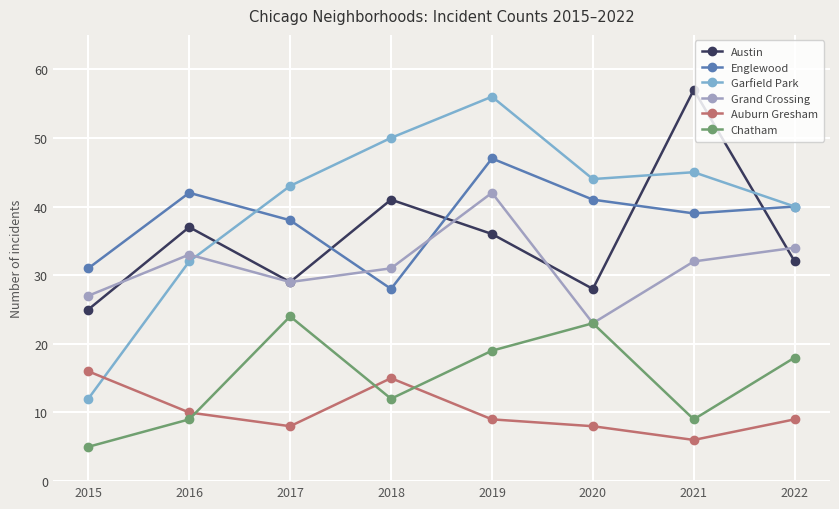

How many lines are shown in the chart?

6